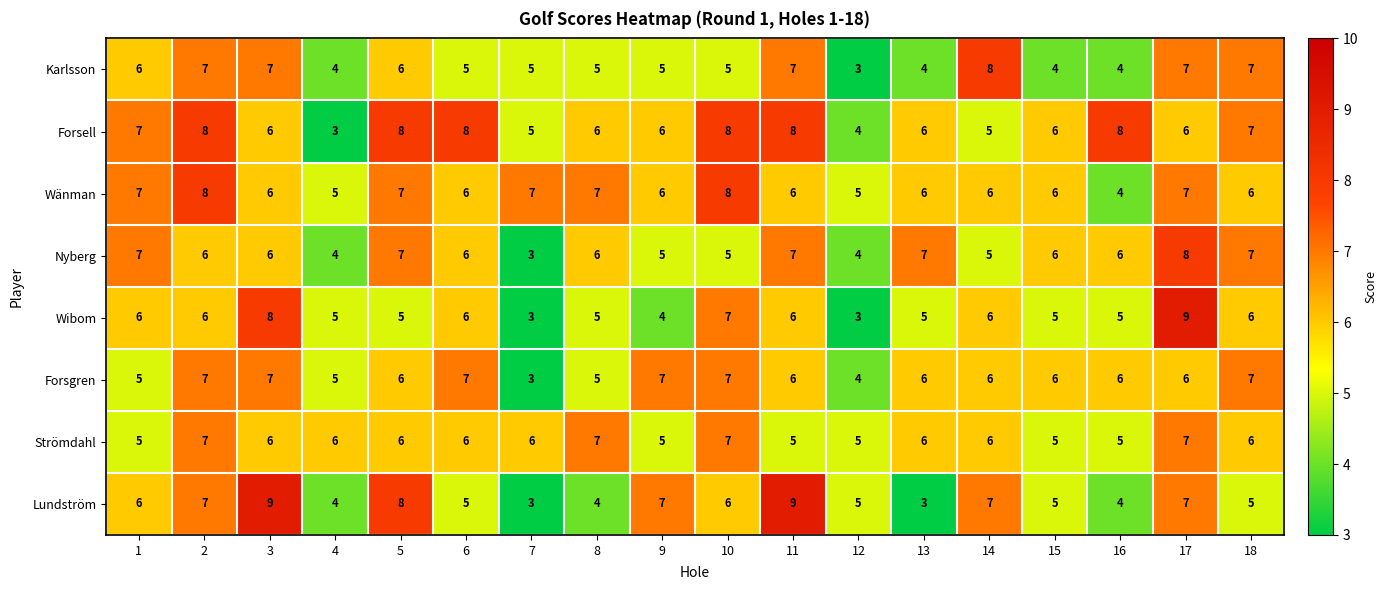

The value of Nyberg at 13 is 7. True or false?

True